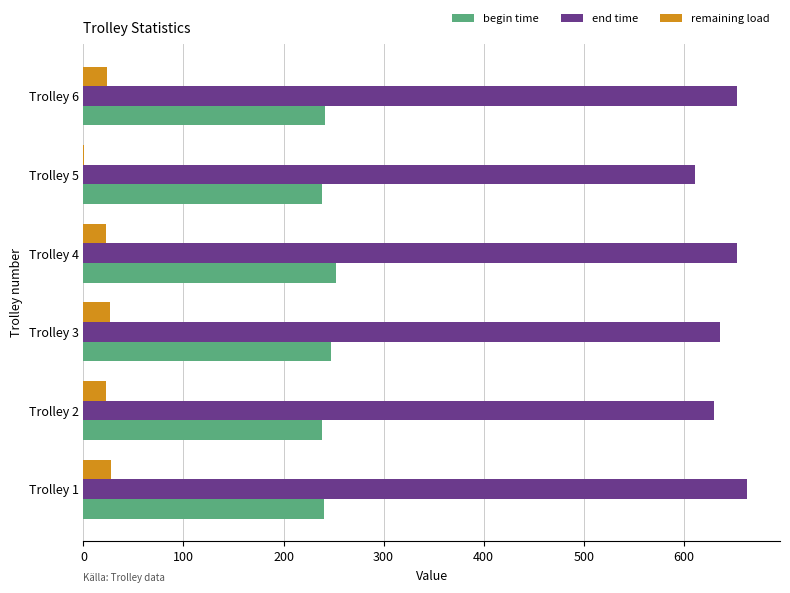

Is the value of end time at Trolley 5 greater than the value of begin time at Trolley 2?

Yes